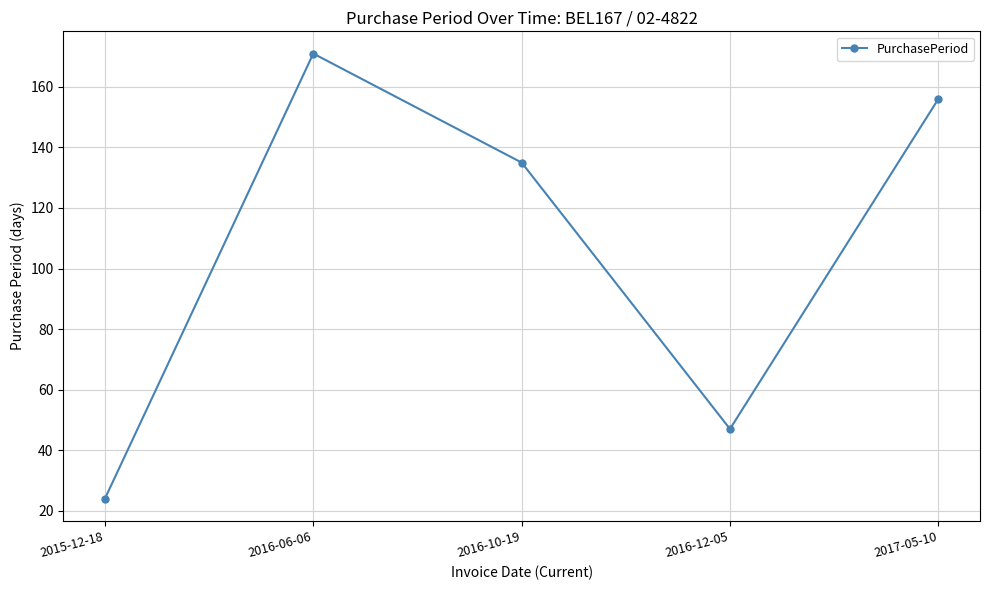

What is the minimum value shown in the chart?

24